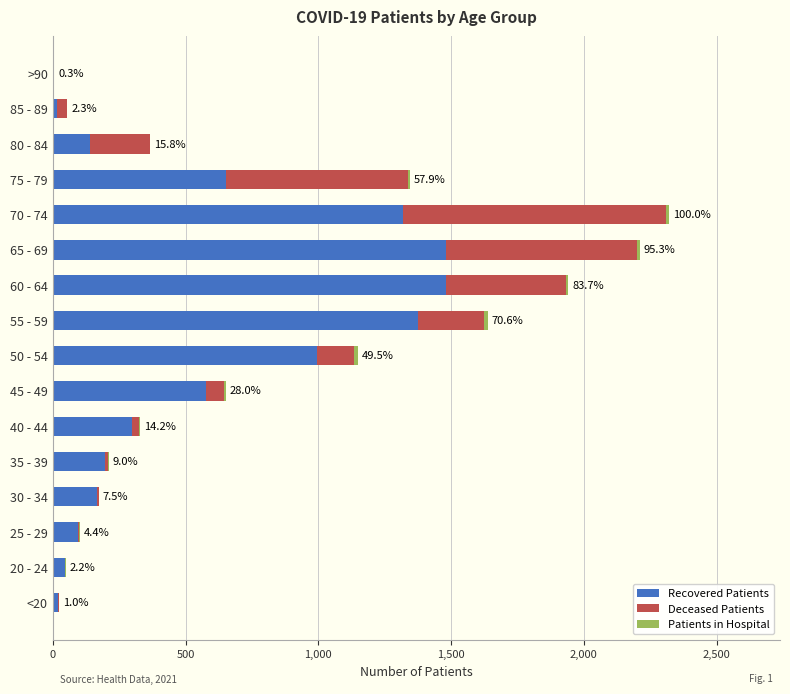

Is it true that Recovered Patients equals 139 at 80 - 84?

True